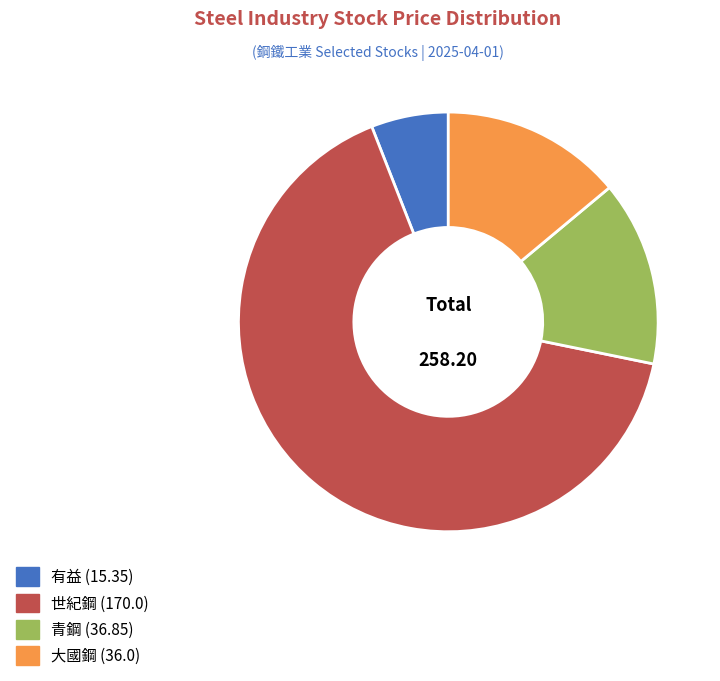

Does any single category account for the majority?

Yes